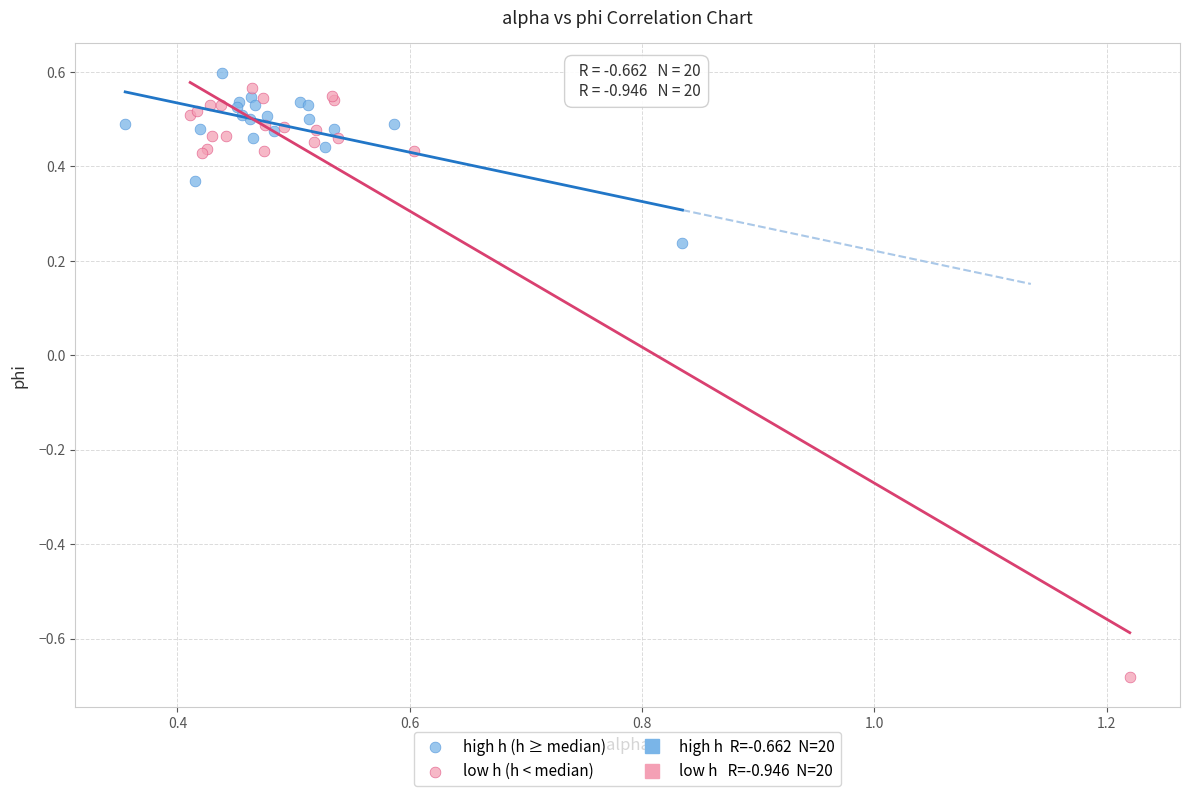

Which series reaches the minimum Y coordinate?

low h (h < median)